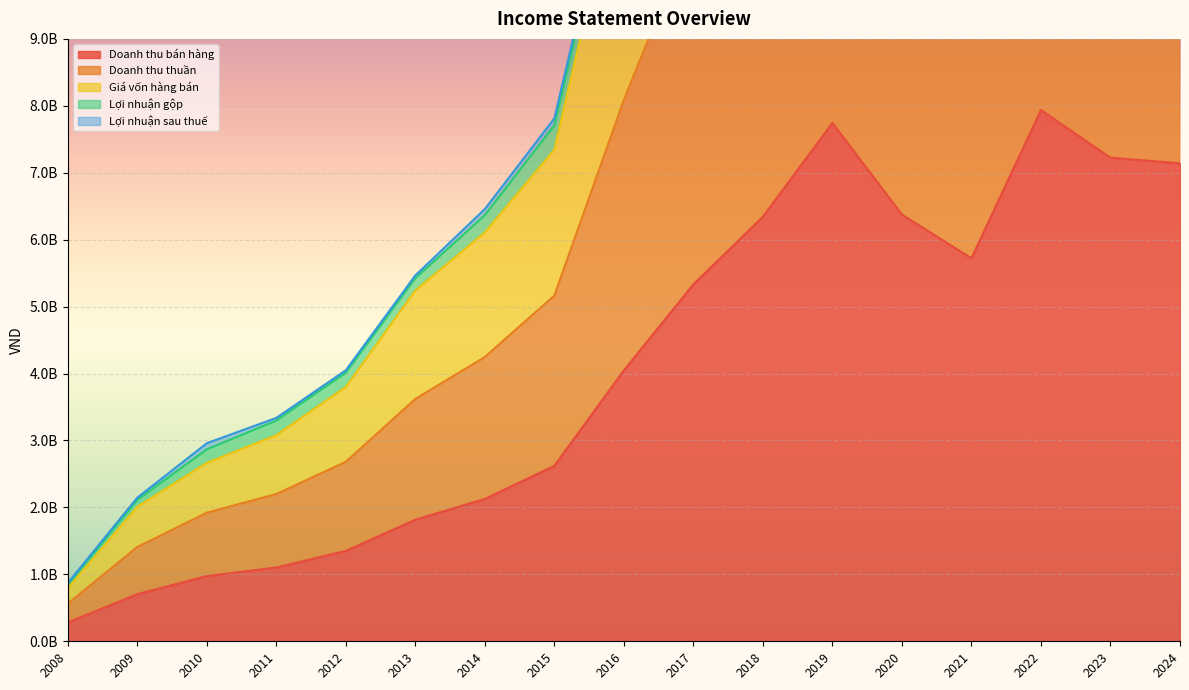

Which series has the largest total across all categories?

Doanh thu thuần